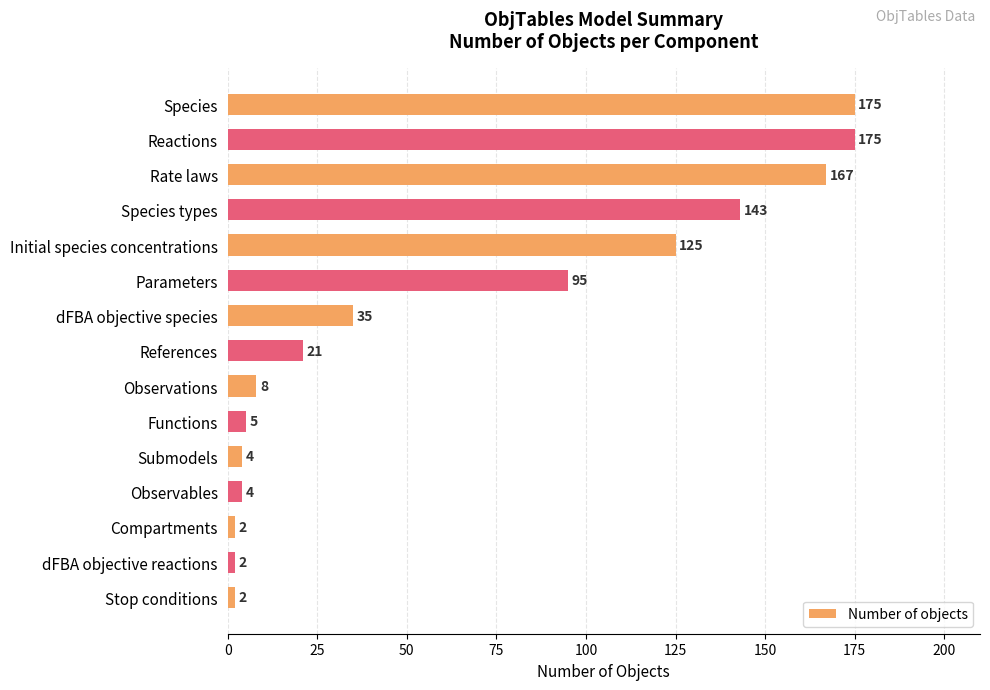

How many categories are shown in the chart?

15